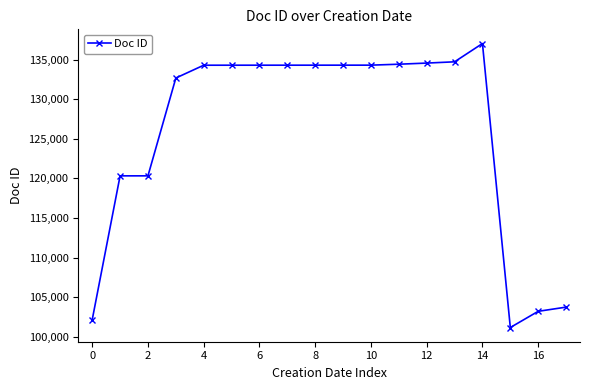

What is the smallest value displayed?

101170